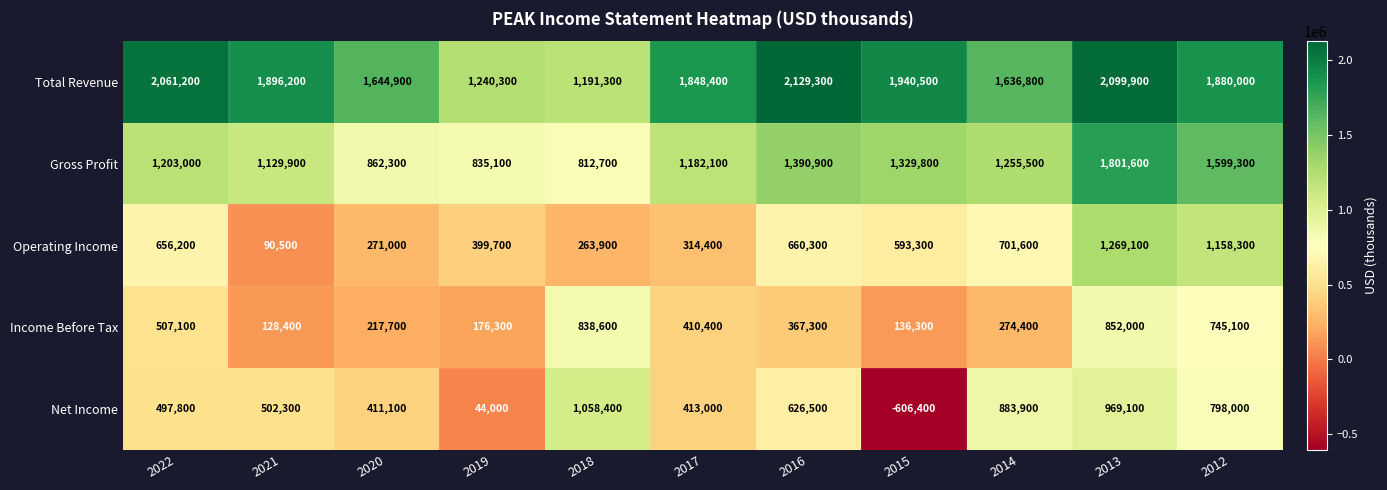

What is the maximum value shown in the chart?

2129300